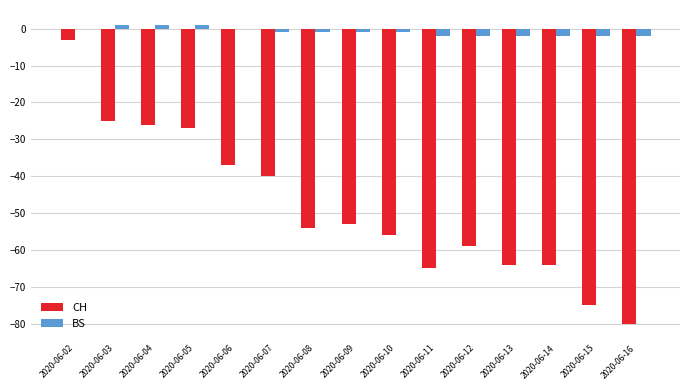

Which series changed the most between 2020-06-05 and 2020-06-07?

CH